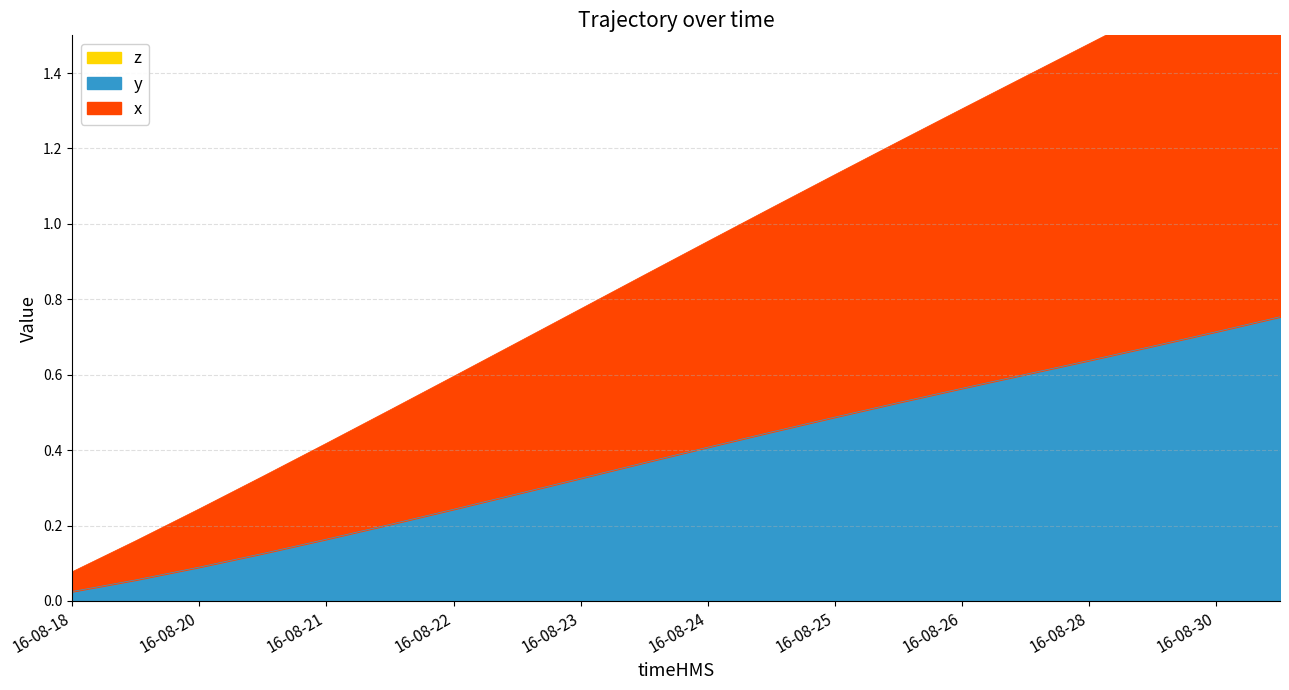

What is the sum of all x values?

18.1